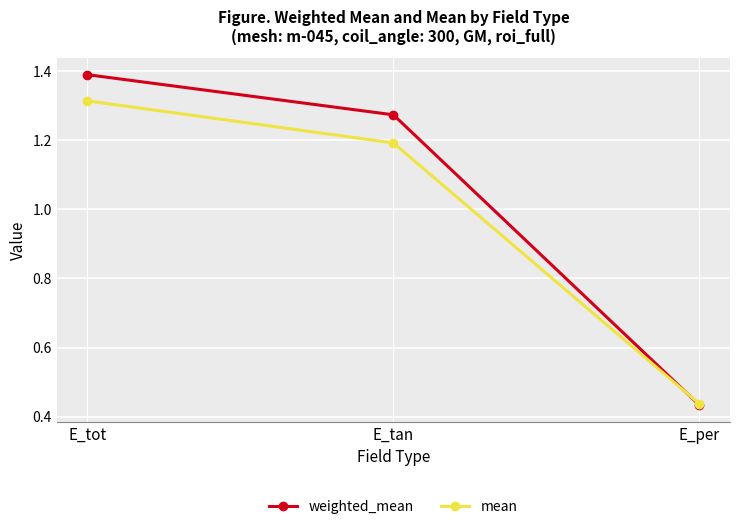

Rank the categories by mean value from lowest to highest.

E_per, E_tan, E_tot